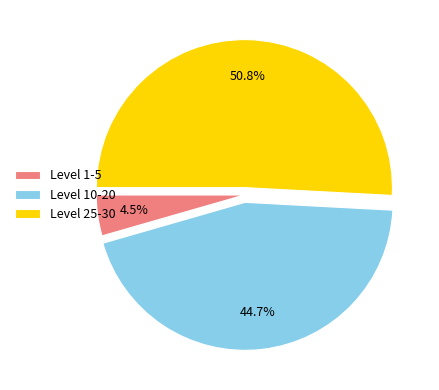

Which category has the smallest portion of the pie?

Level 1-5